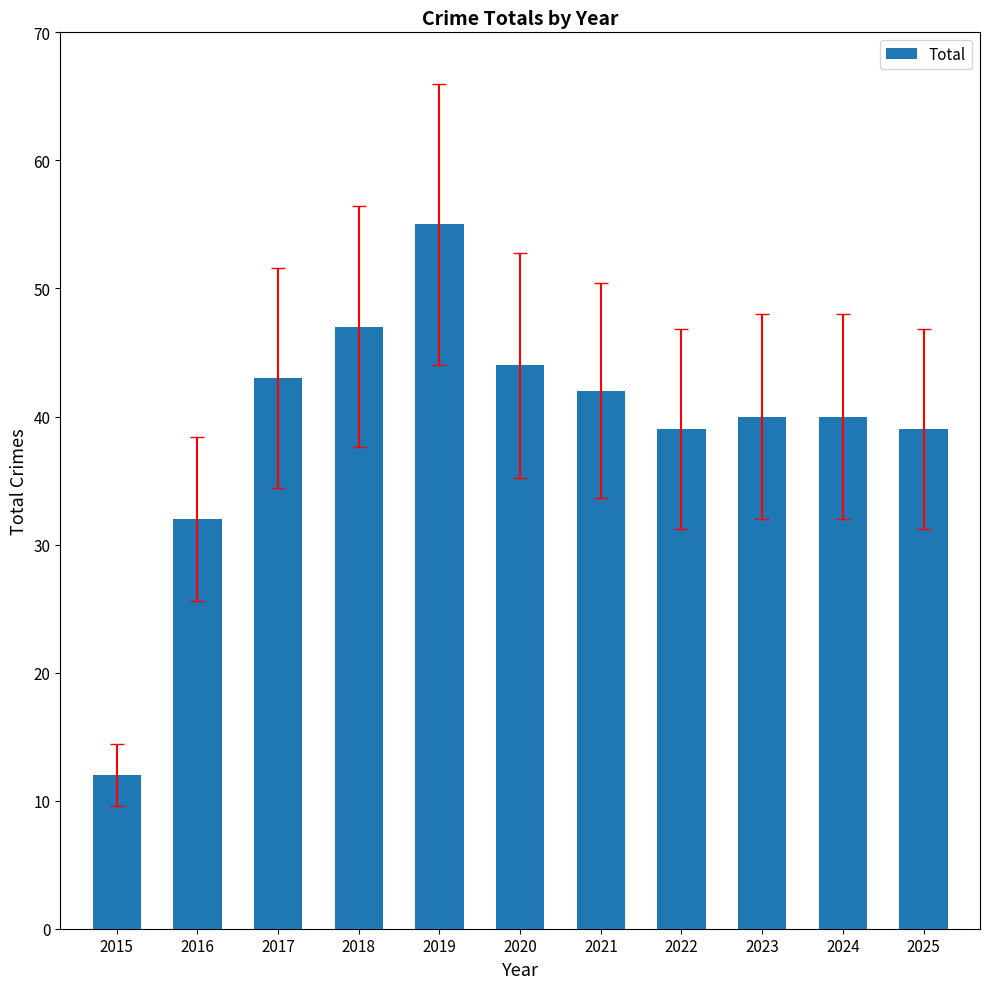

What is the difference between the maximum and minimum values?

43